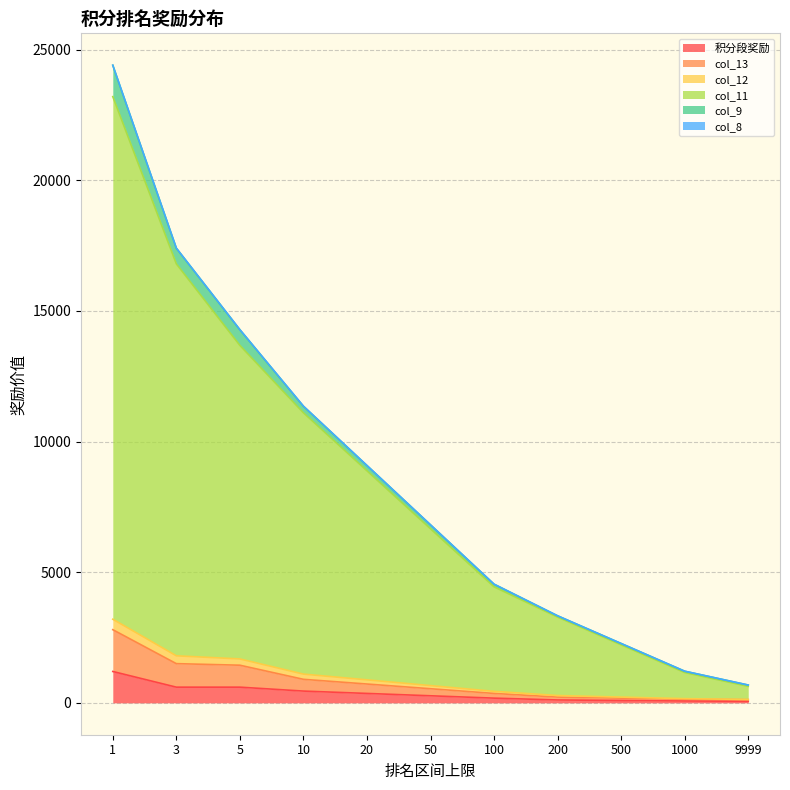

At which category is the sum across all series the highest?

1